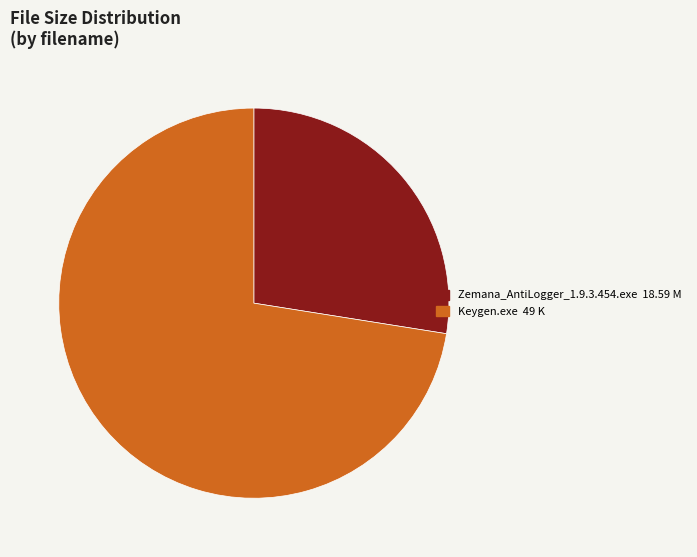

How many slices are in this pie chart?

2